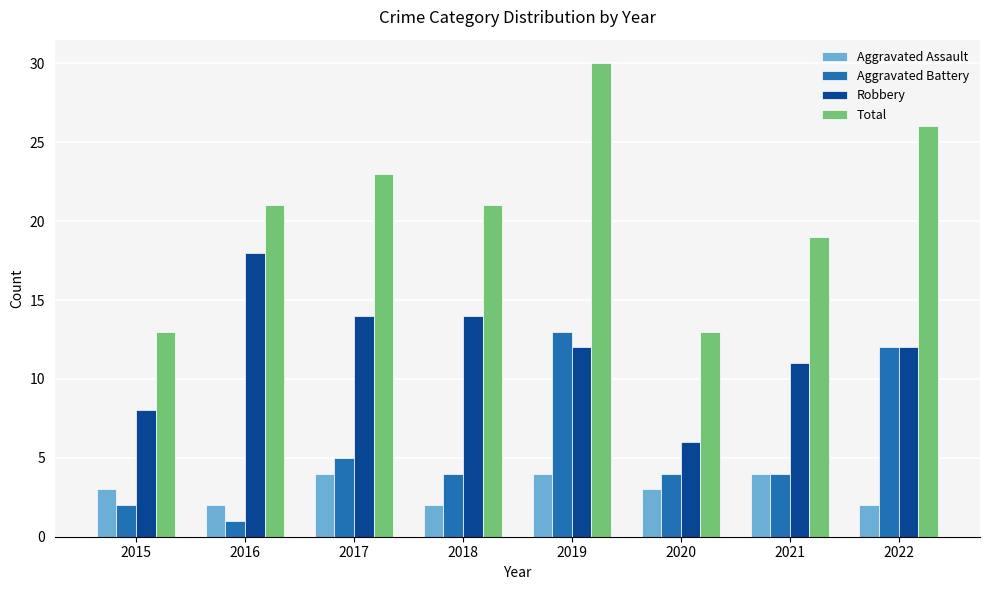

Reading left to right, what are all the values shown in this chart?

Aggravated Assault: 3	2	4	2	4	3	4	2
Aggravated Battery: 2	1	5	4	13	4	4	12
Robbery: 8	18	14	14	12	6	11	12
Total: 13	21	23	21	30	13	19	26